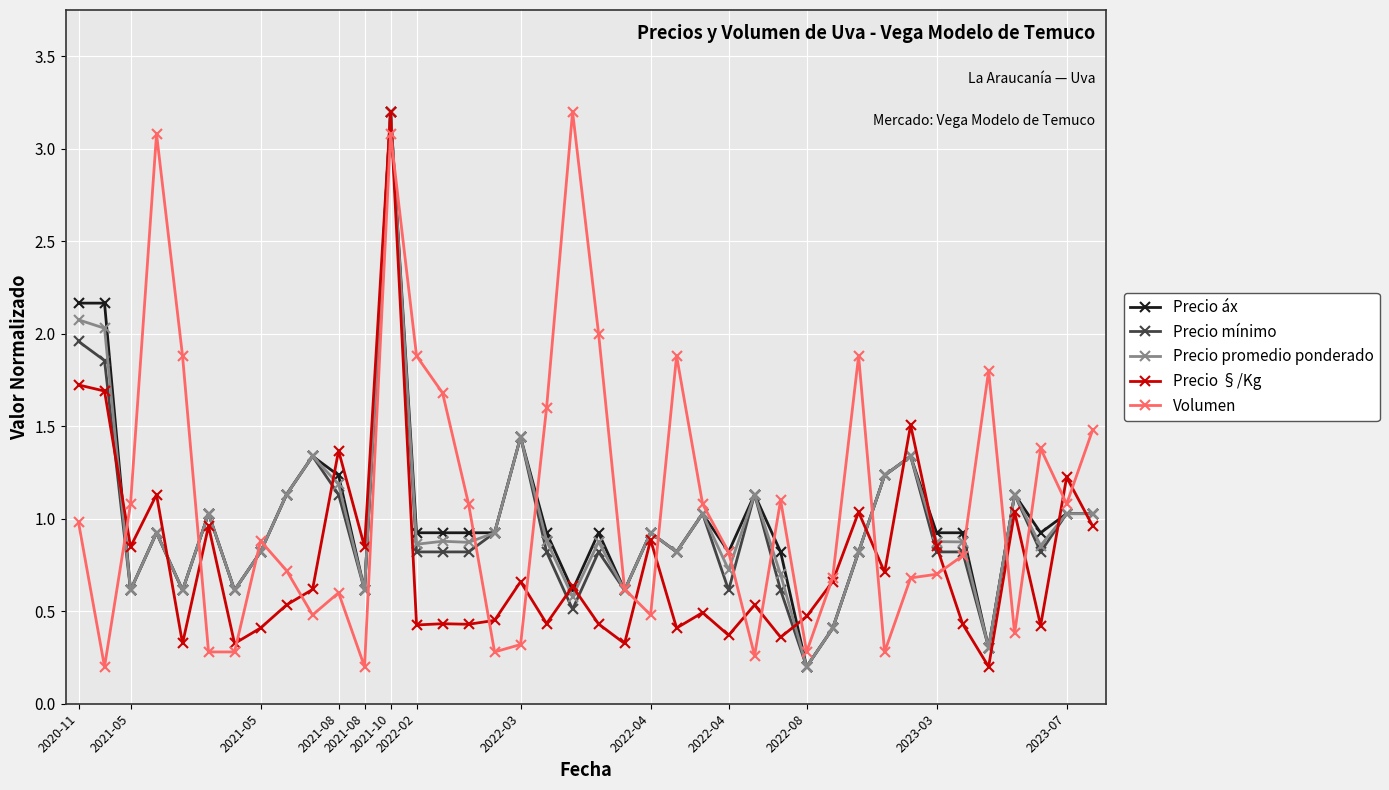

True or false: Precio mínimo has more than 1 points higher than both neighbors.

True